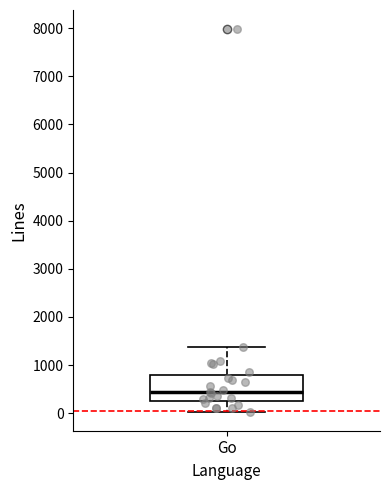

Read this box plot against the y-axis: the position of the median line, the range covered by the box, and the ends of both whiskers. The values are not printed on the chart, so give them approximately, as read against the axis.

median 400, box 300 to 800, whiskers 0 to 1400